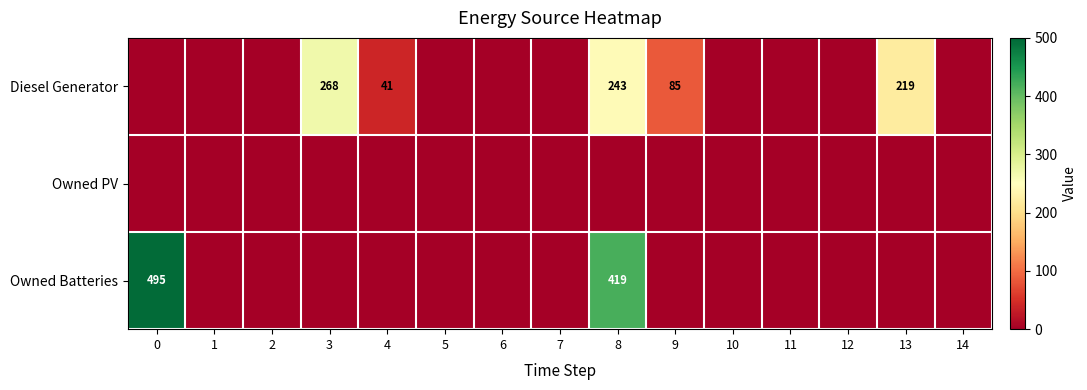

Is it true that Diesel Generator equals 268 at 3?

True